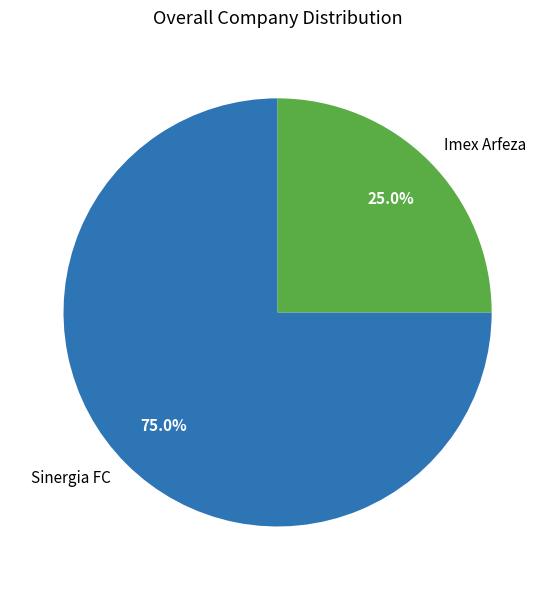

What is the ratio of the value at Imex Arfeza to the value at Sinergia FC?

0.3